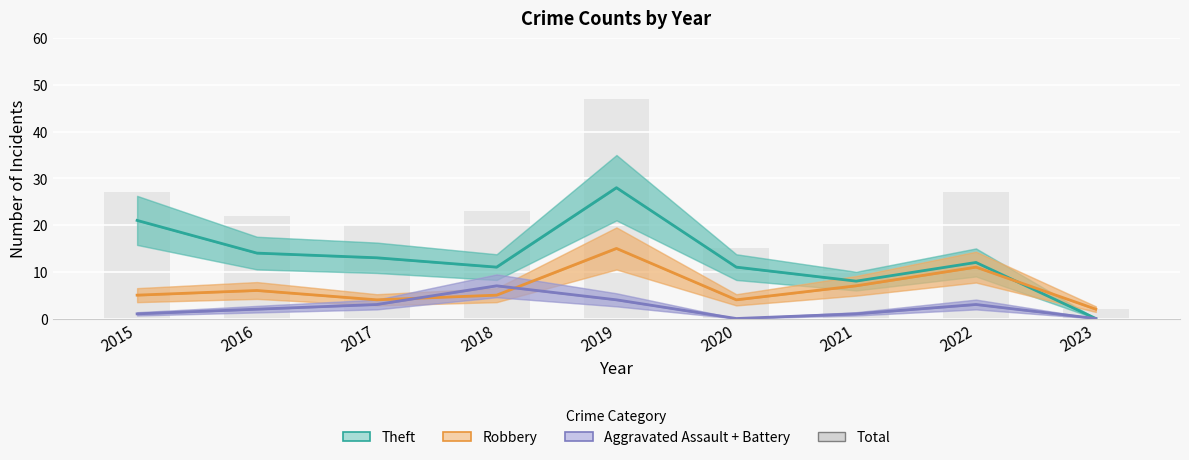

At which label does Aggravated Assault + Battery first exceed 2?

2017